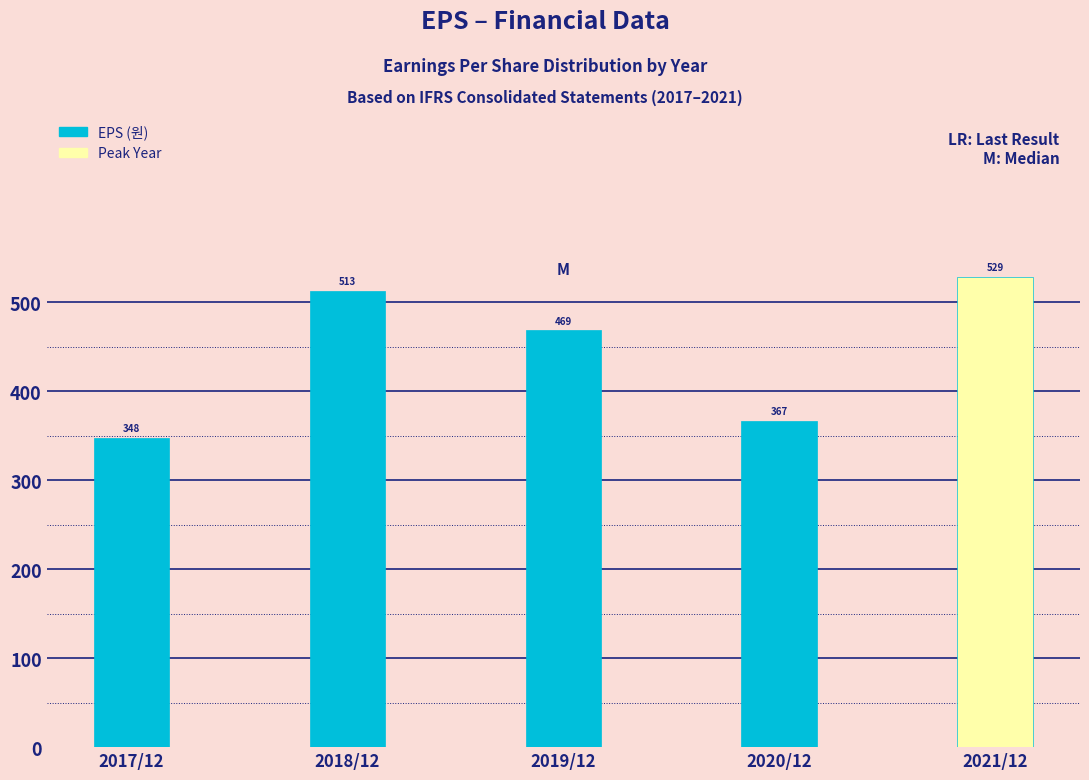

Reading left to right, extract all data points from this chart.

2017/12=348	2018/12=513	2019/12=469	2020/12=367	2021/12=529